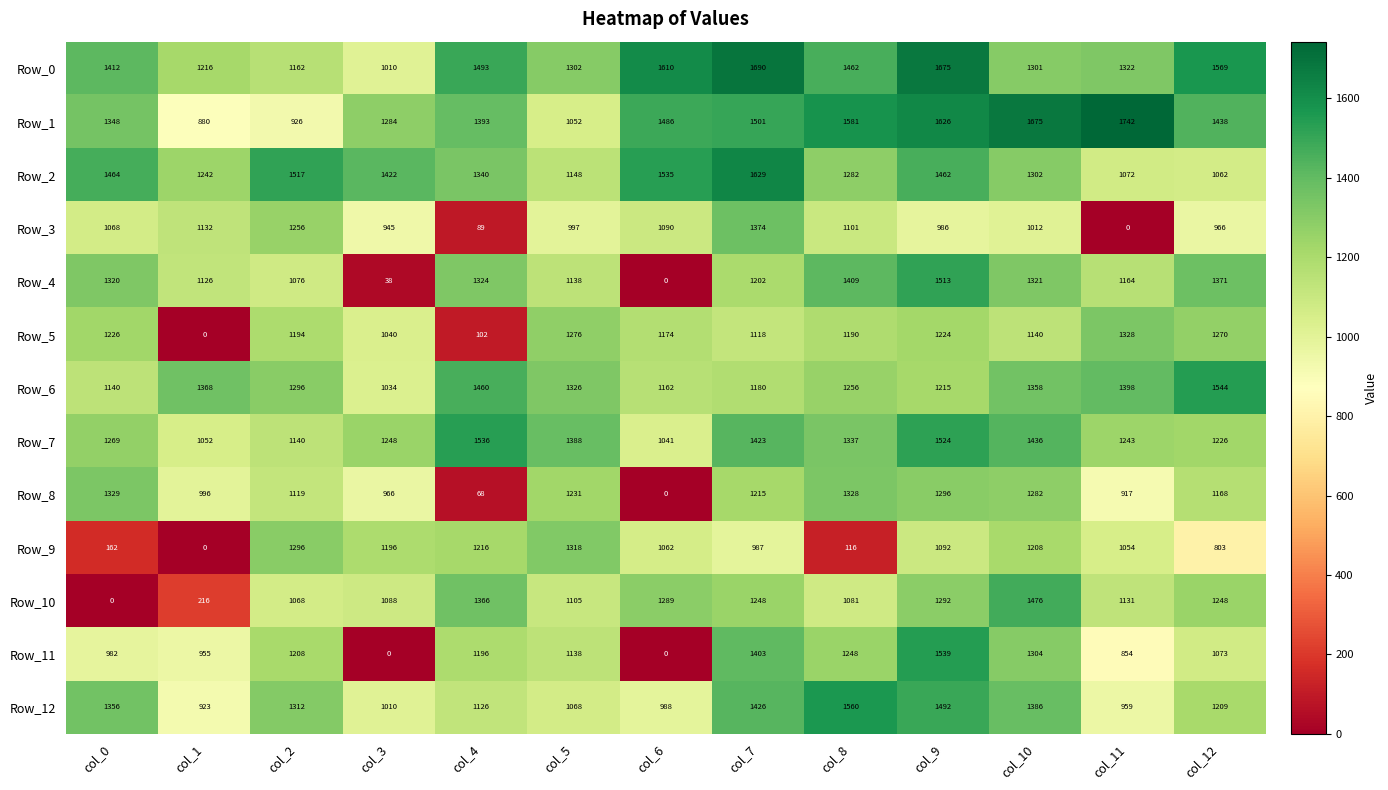

What is the highest value of the Row_4 series?

1513